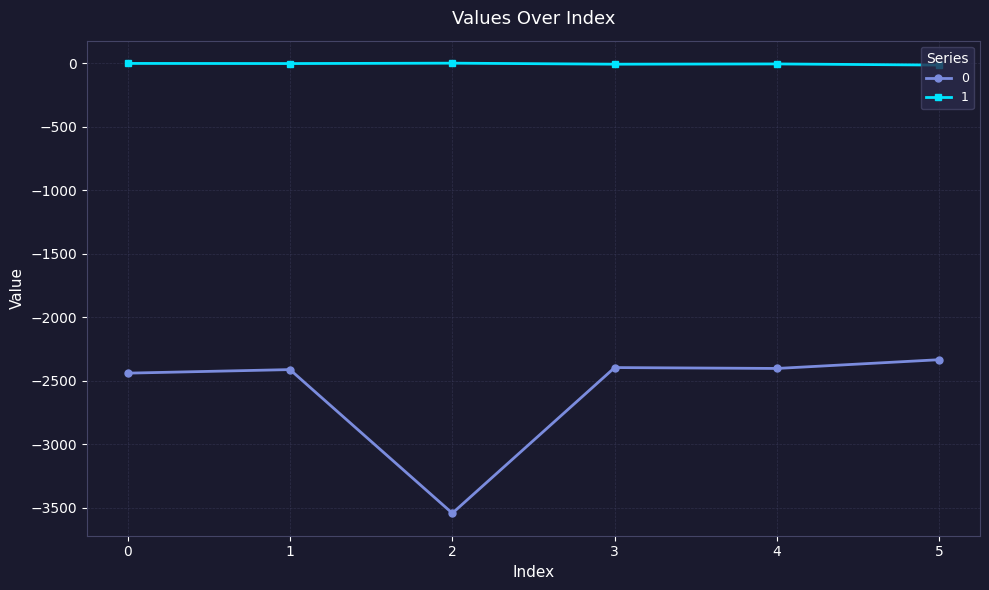

Does the chart display data point markers on the line(s)?

Yes